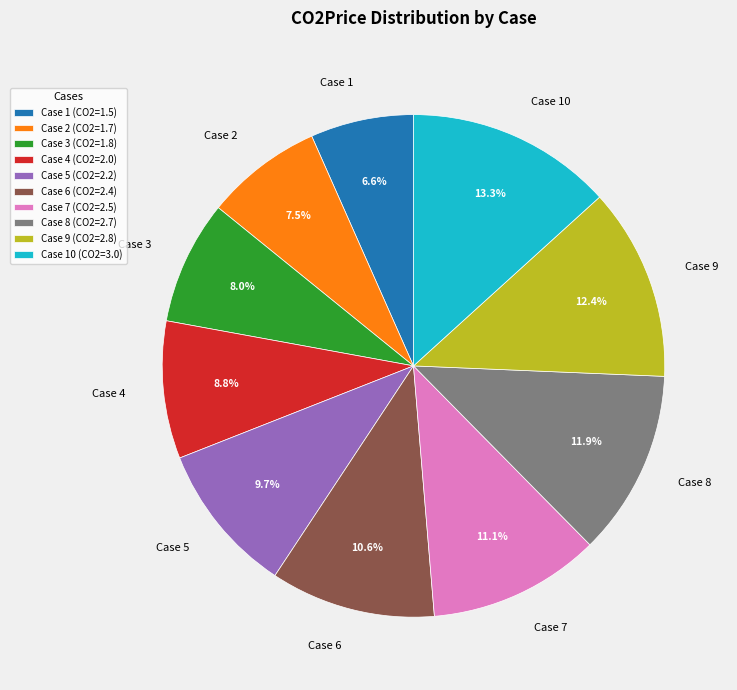

True or false: Case 2 accounts for 1% of the total.

False